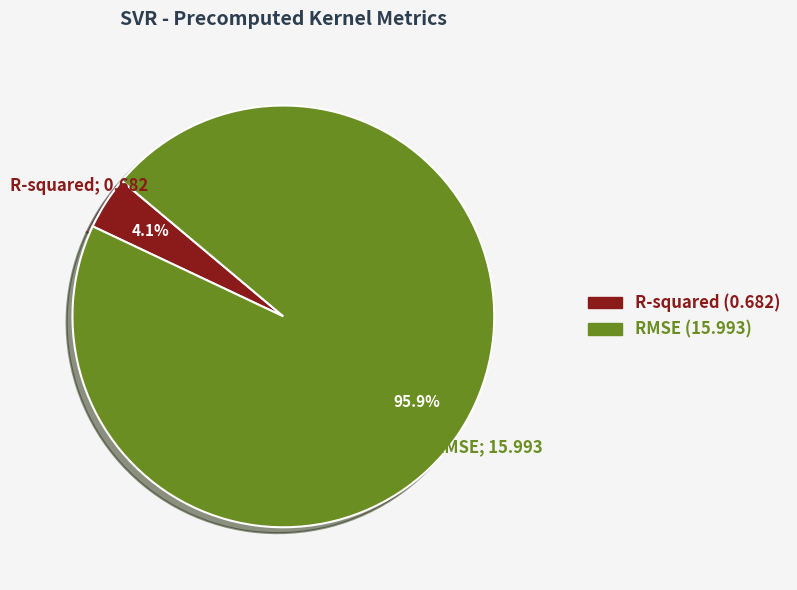

To the nearest percent, what is the difference between the largest and smallest slice percentages?

92%